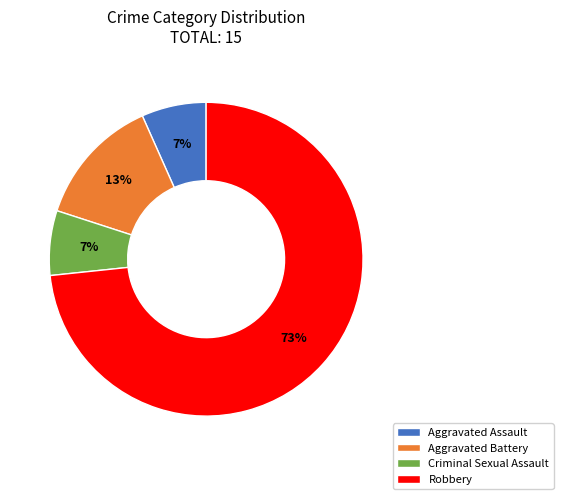

To the nearest percent, what portion does Robbery represent?

73%